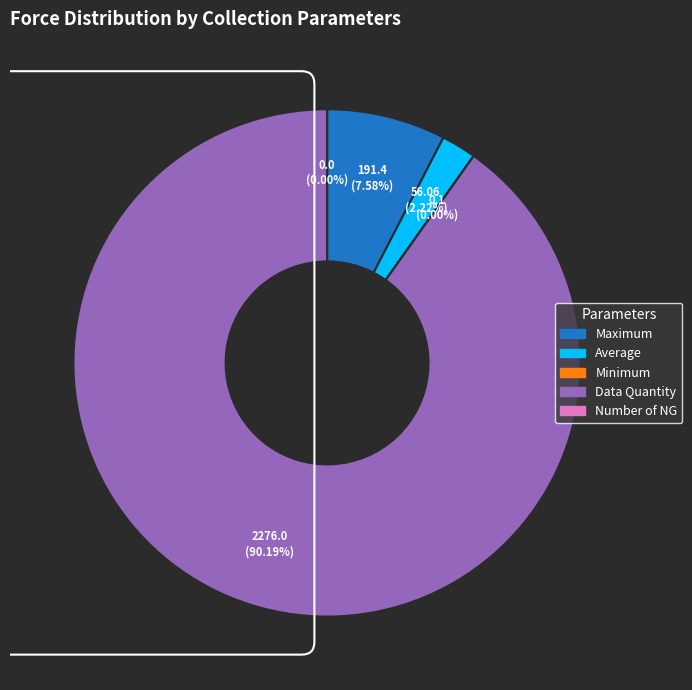

Which category has the biggest portion of the pie?

Data Quantity